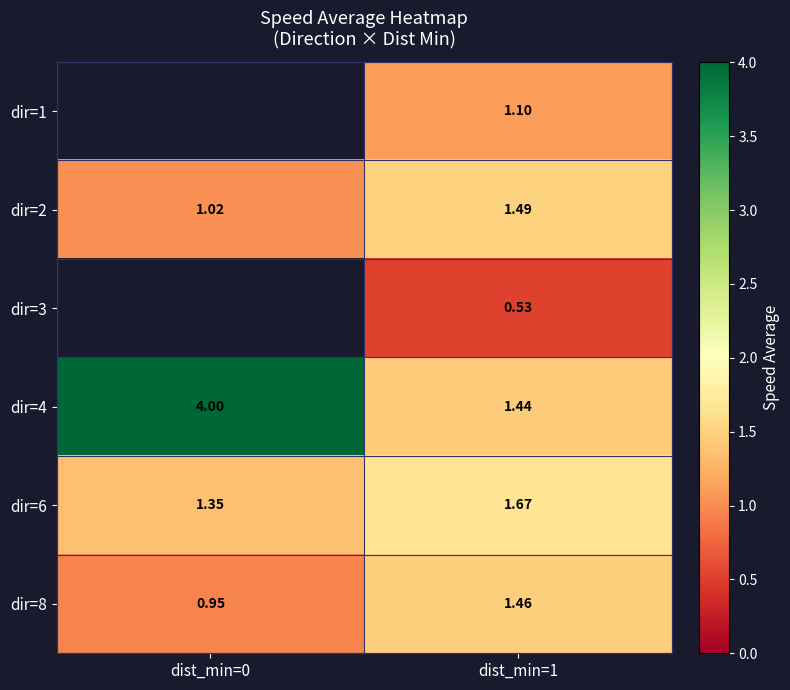

At which category is the sum across all series the highest?

dist_min=1